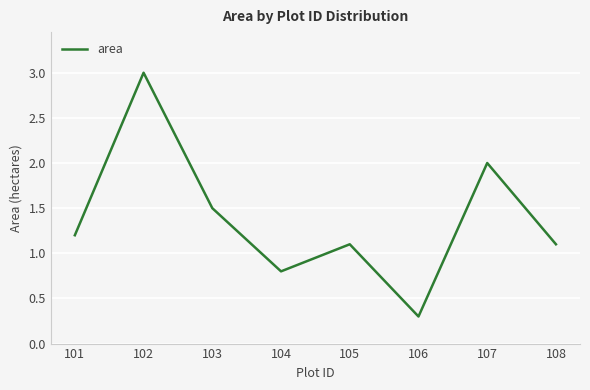

Which category has the lowest value across all series?

106